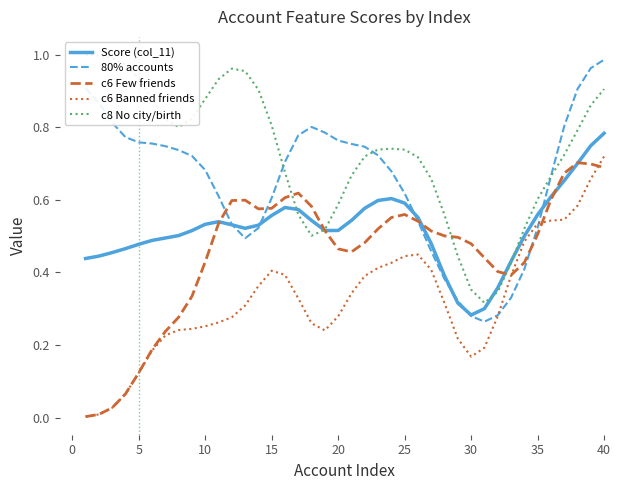

The c6 Banned friends series shows 0.4 at 15. True or false?

True